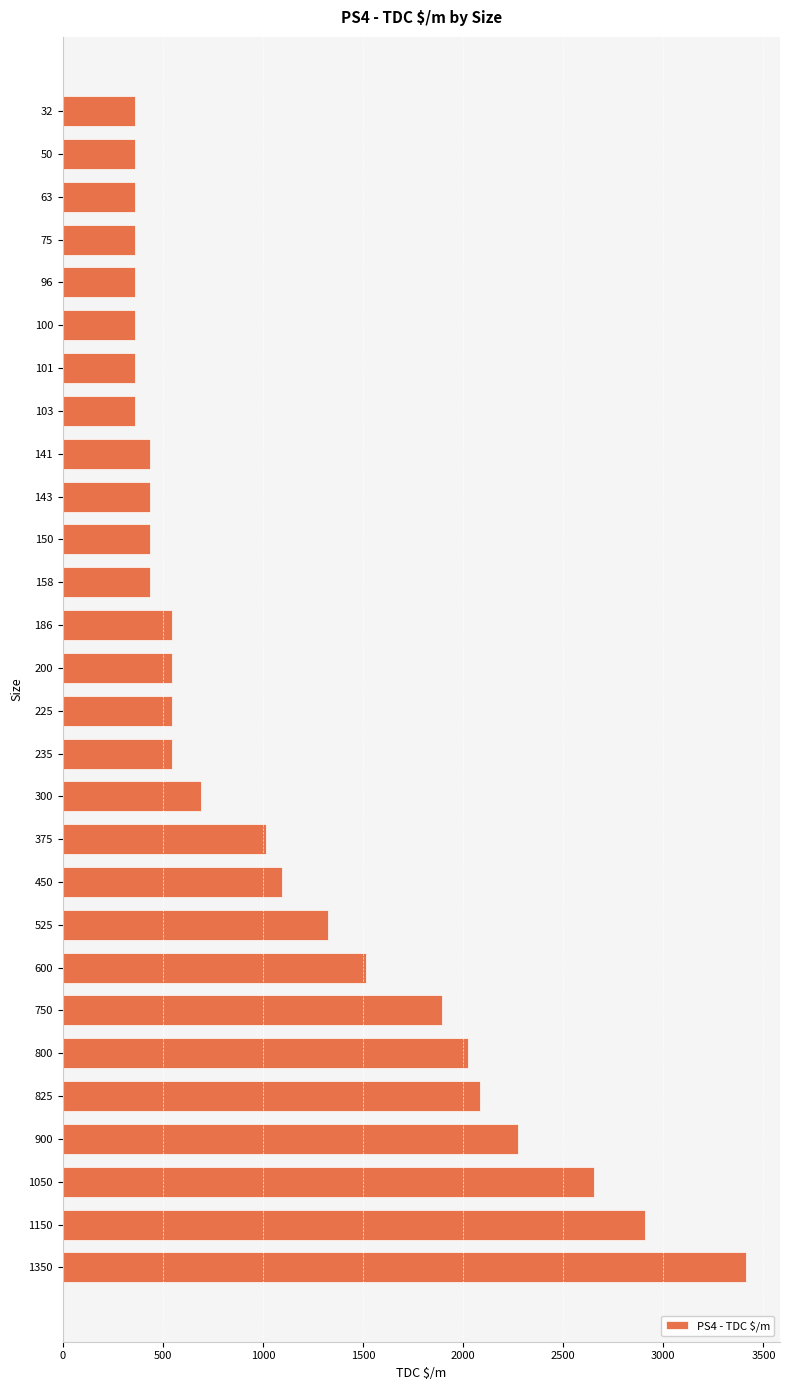

What is the value of the 6th bar from the top?

362.6